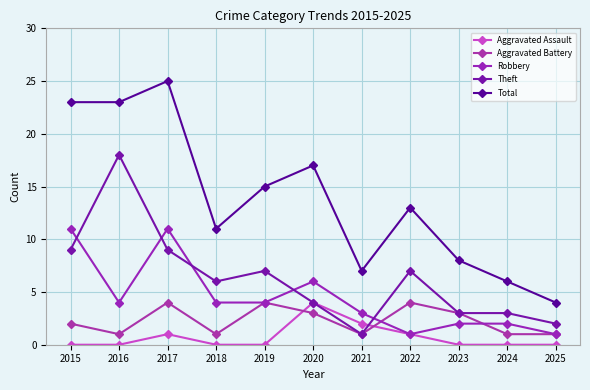

How many lines are shown in the chart?

5